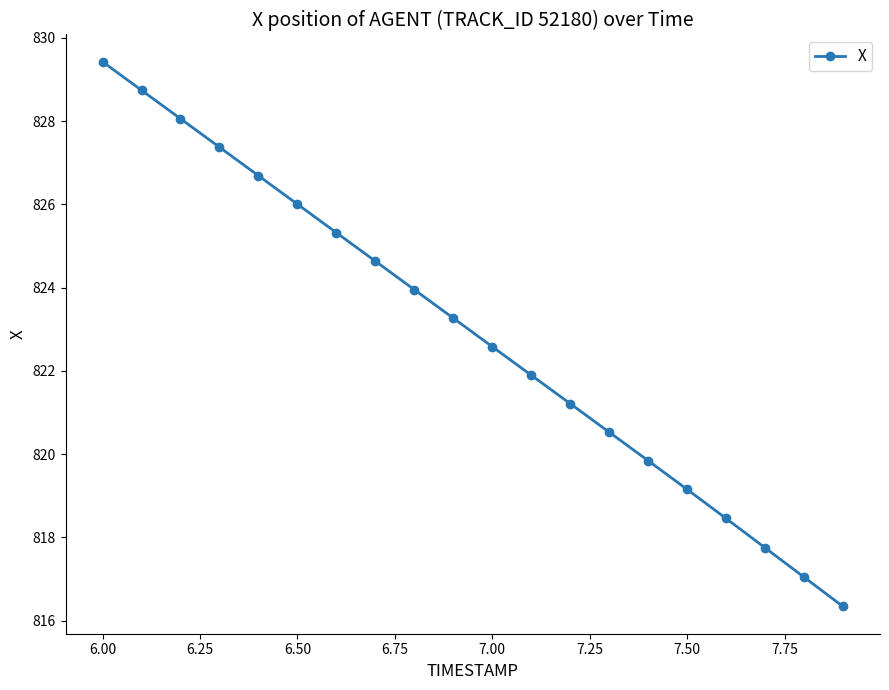

What is the smallest value displayed?

816.3